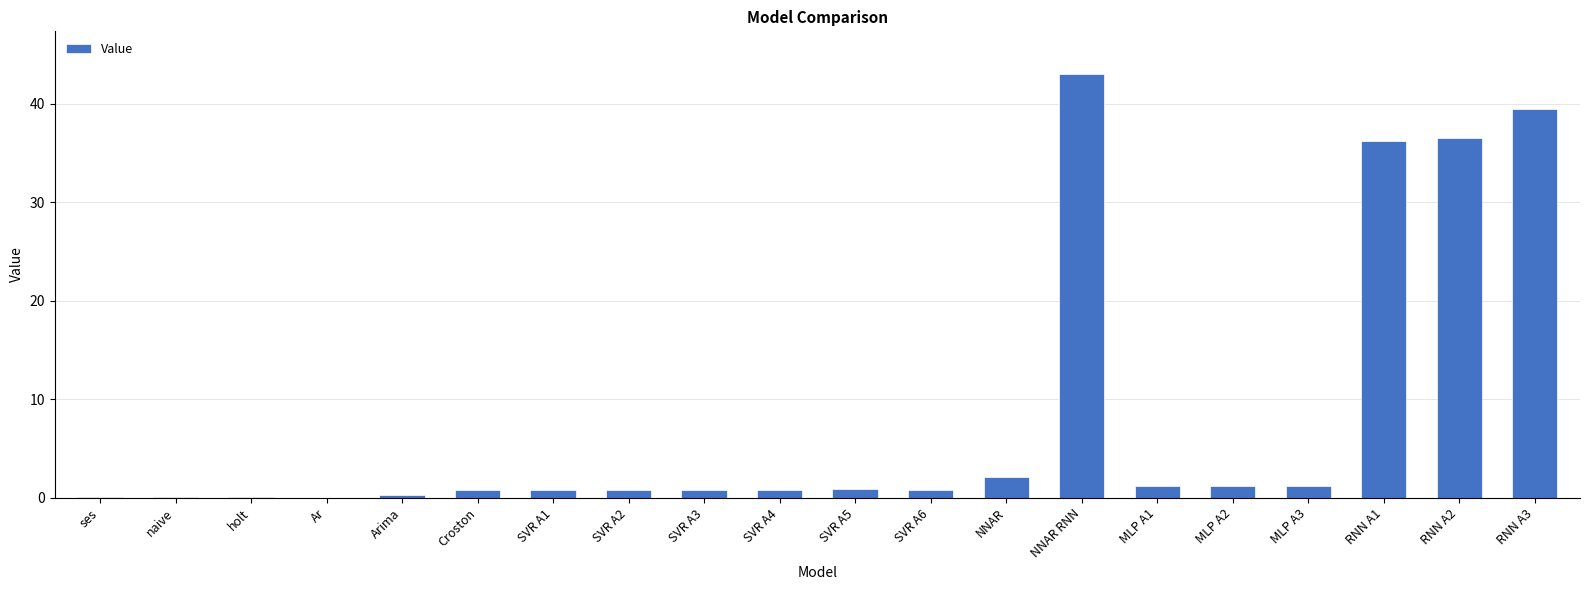

Is it true that the value at RNN A1 is 61.9?

False